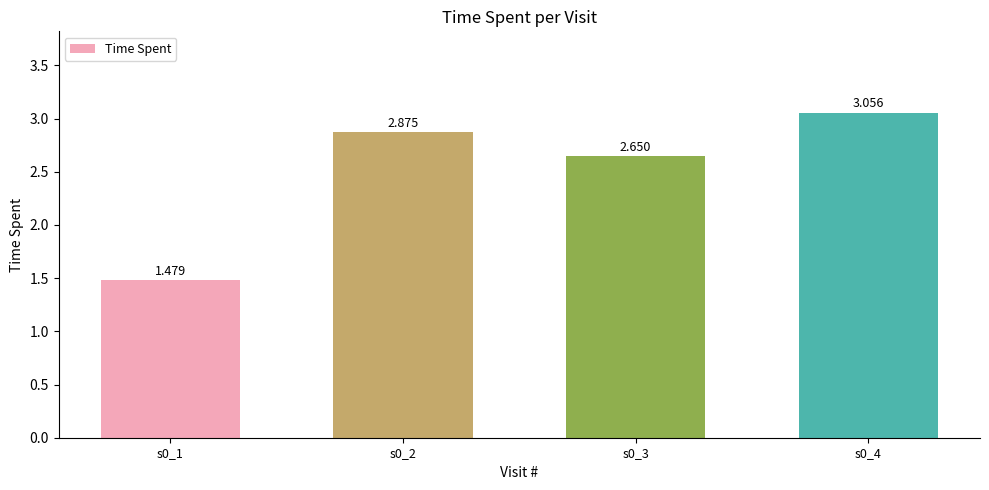

What is the ratio of the value at s0_3 to the value at s0_2?

0.9